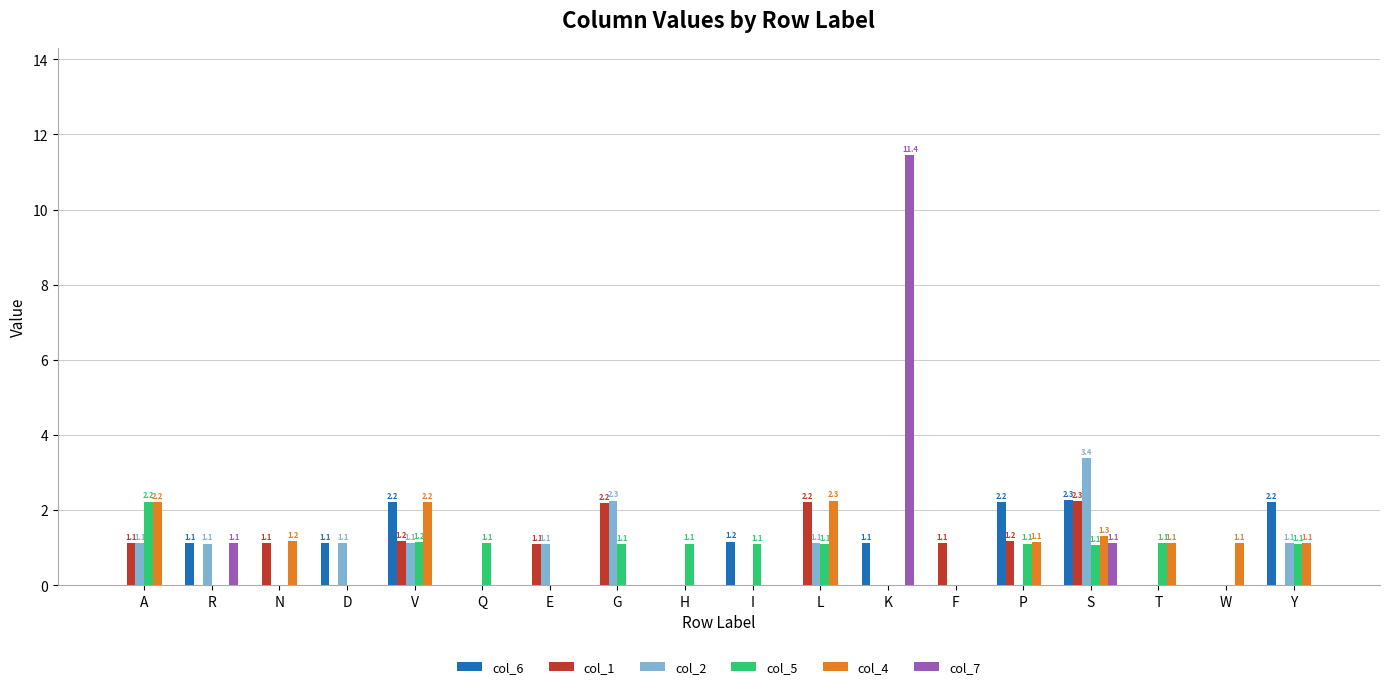

What is the sum of all col_5 values?

13.3